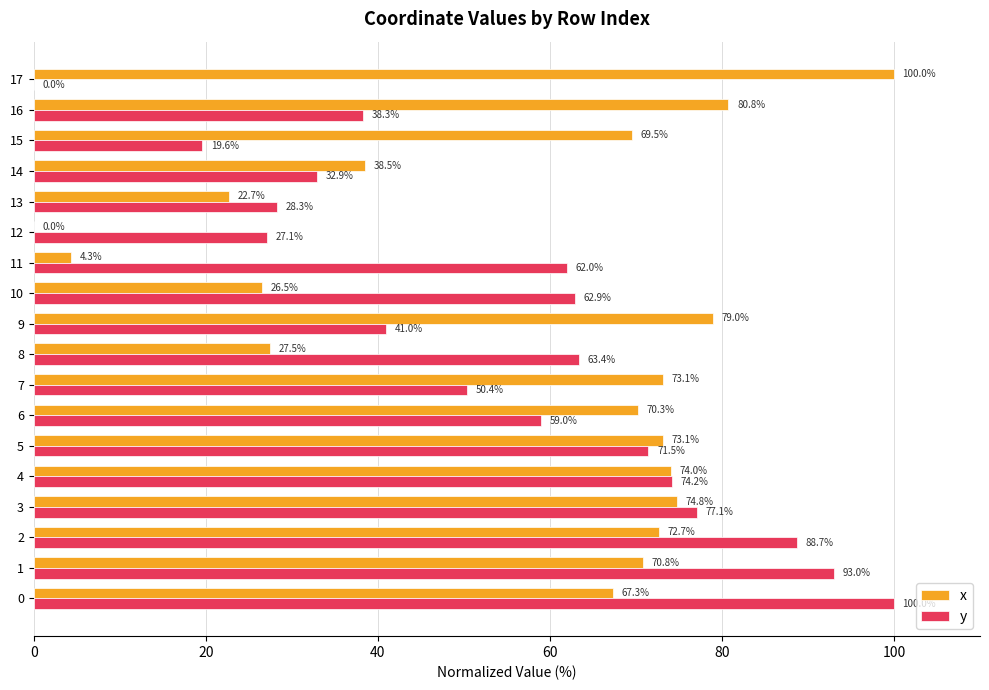

The value of x at 3 is 28.6. True or false?

False